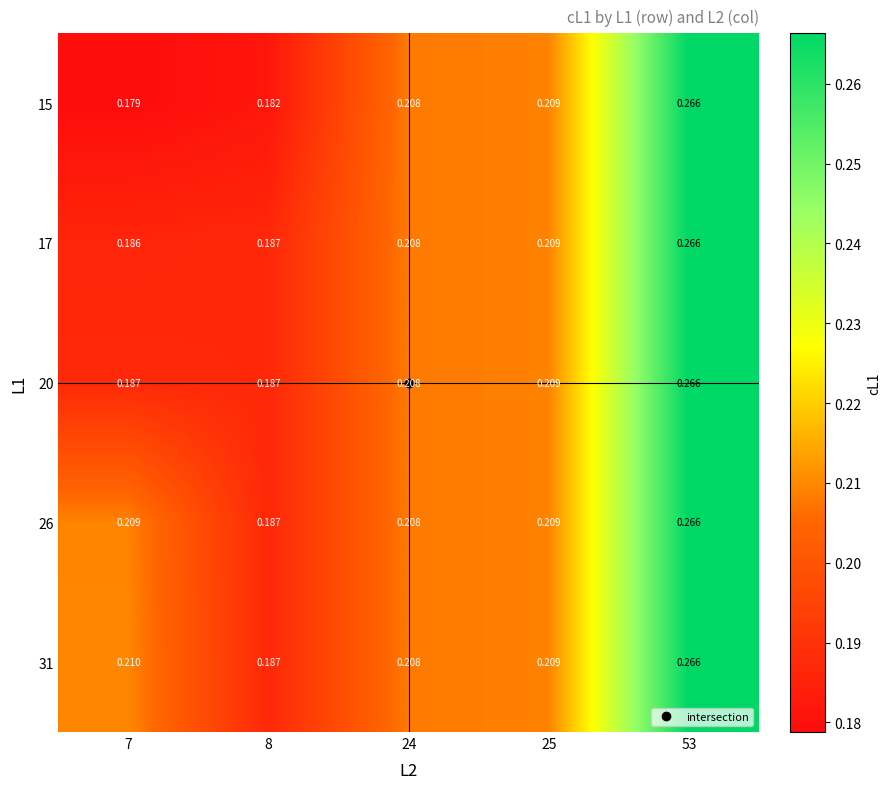

Is the value of 26 at 25 greater than the value of 20 at 8?

Yes